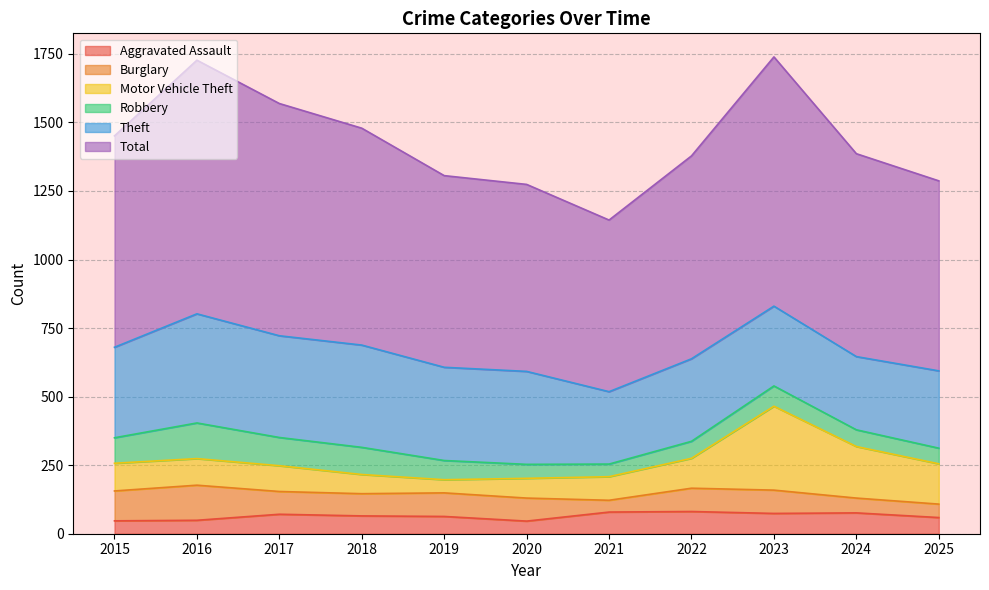

True or false: Total and Motor Vehicle Theft cross at least once.

False